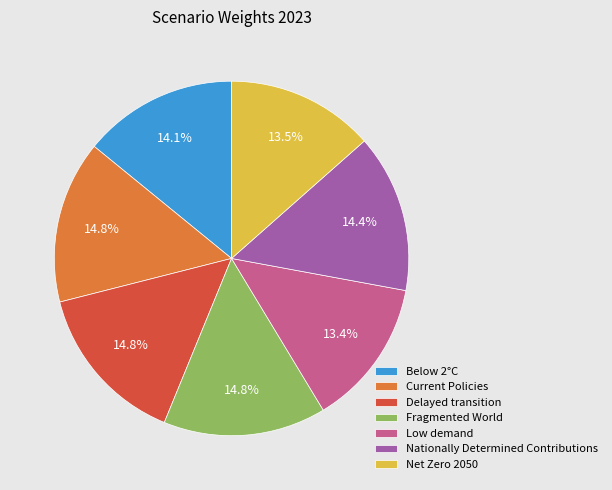

To the nearest percent, what is the average slice percentage?

14%